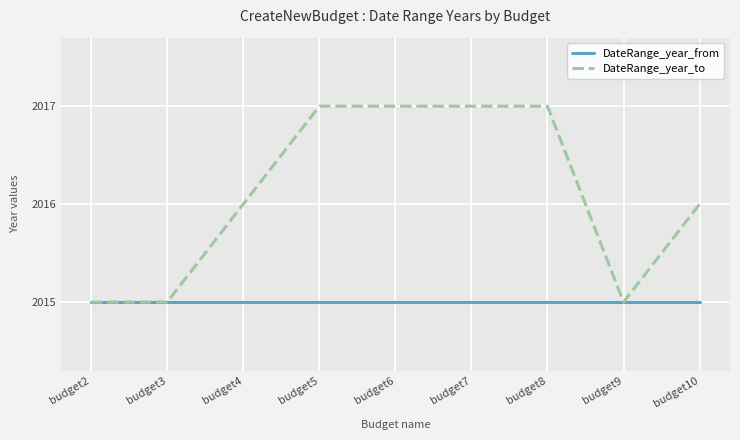

What is the minimum value shown in the chart?

2015